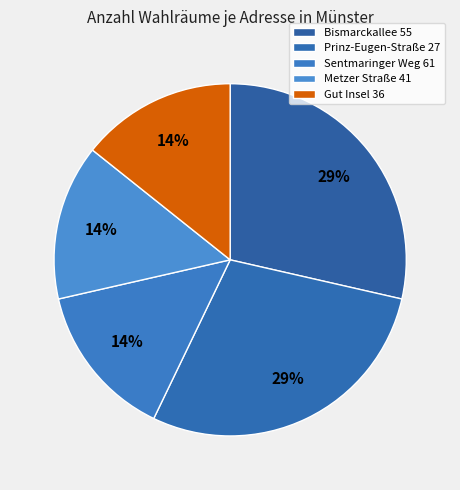

Which category has the biggest portion of the pie?

Bismarckallee 55